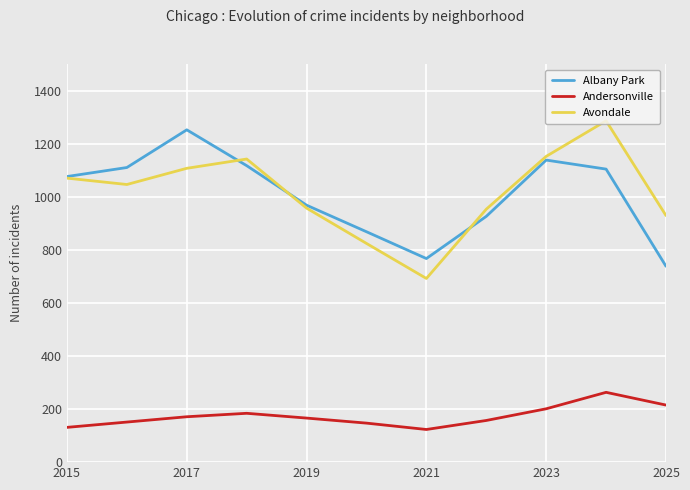

True or false: Avondale and Andersonville intersect in this chart.

False